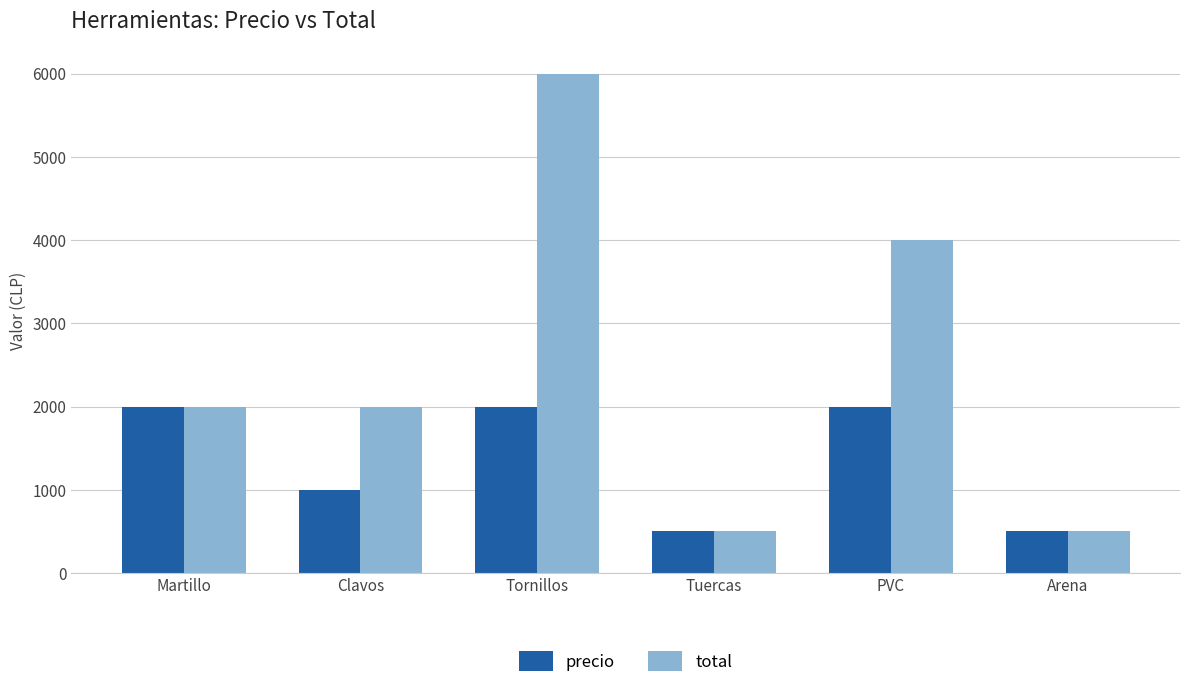

Rank the series by their average value, from lowest to highest.

precio, total